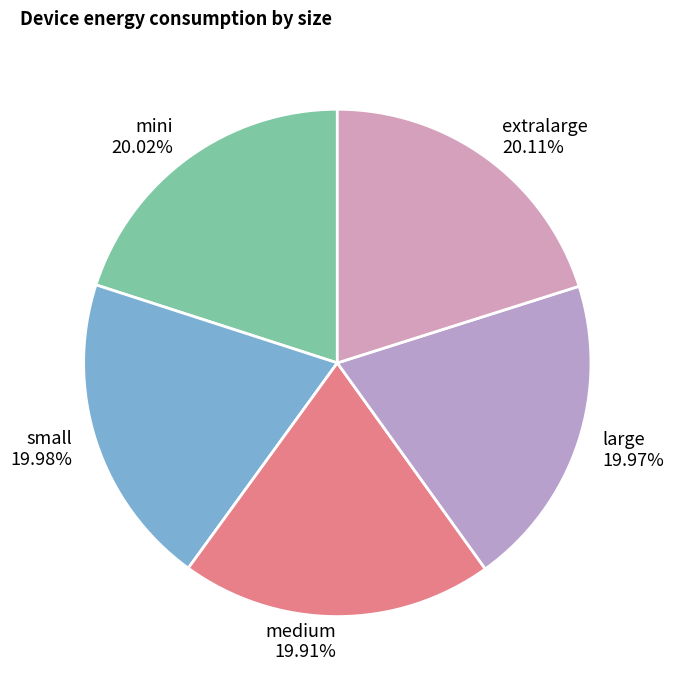

Does extralarge account for over 50% of the chart?

No